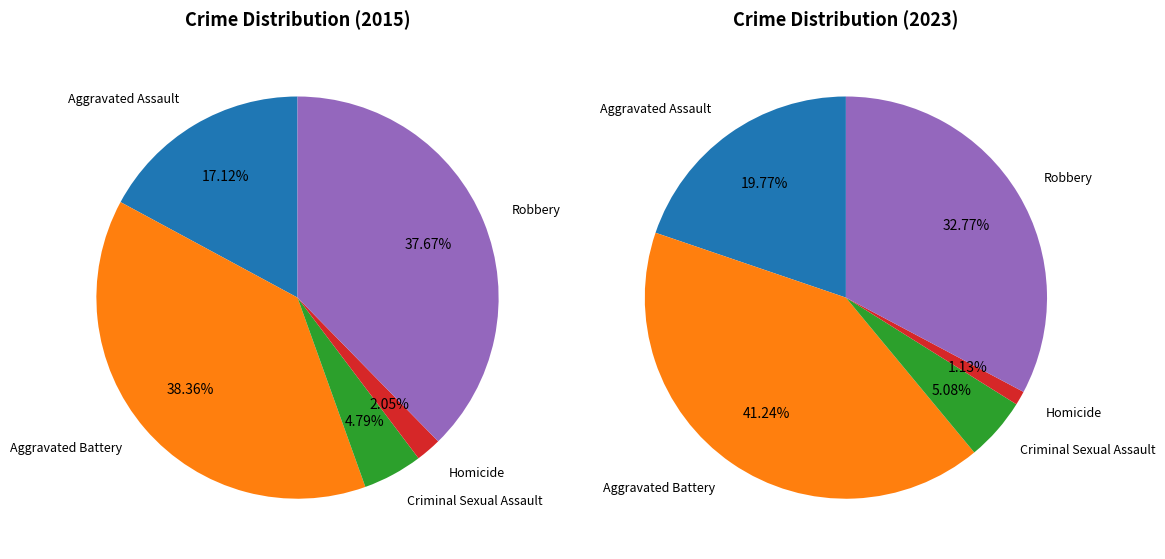

To the nearest percent, what percentage of the pie is Aggravated Battery?

38%